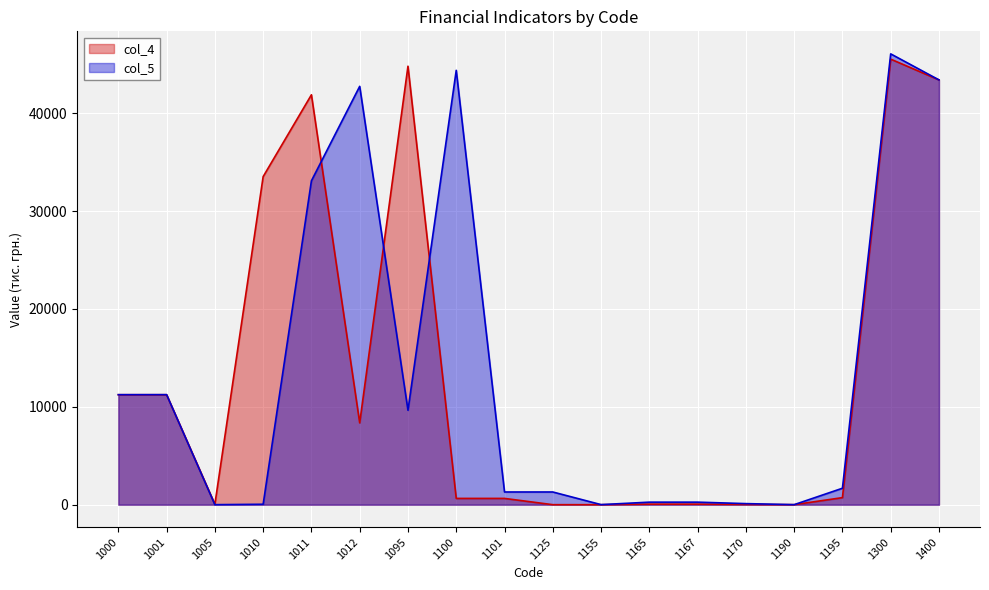

What is the value of the col_4 point at the 1st from the left?

11233.3